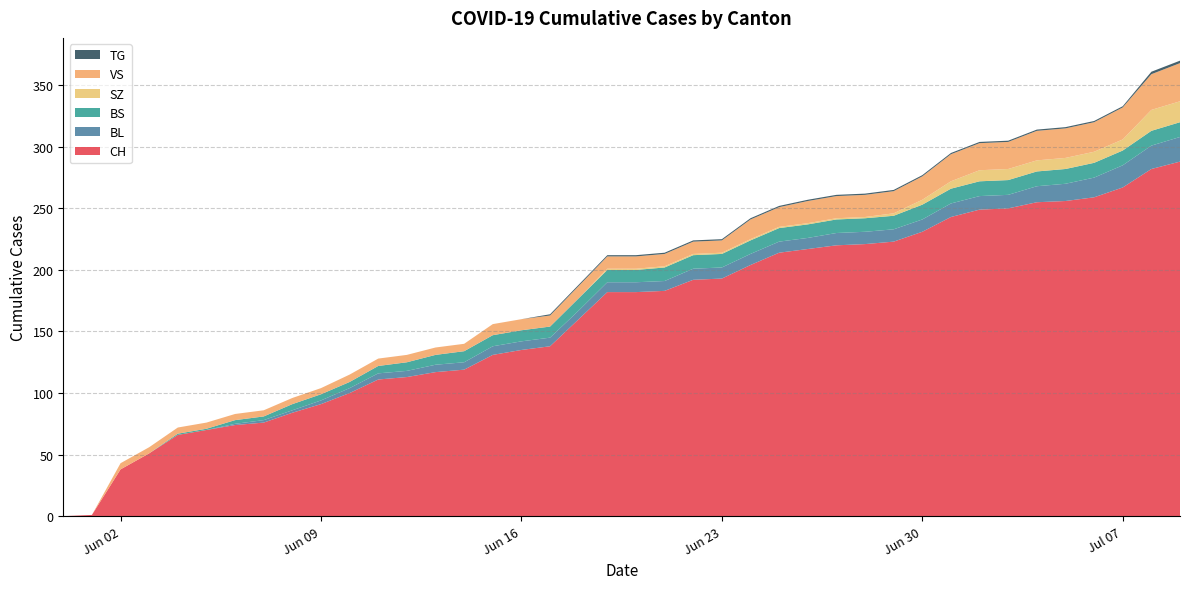

Reading left to right, what are all the values shown in this chart?

CH: 0	1	38	51	66	70	74	76	84	91	100	111	113	117	119	131	135	138	160	182	182	183	192	193	204	214	217	220	221	223	231	243	249	250	255	256	259	267	282	288
BL: 0	0	0	0	0	0	1	2	2	3	4	5	5	6	6	7	7	7	7	8	8	8	9	9	9	9	9	10	10	10	10	11	11	11	13	14	16	18	19	20
BS: 0	0	0	0	1	1	3	3	5	5	5	6	7	8	9	9	9	9	10	10	10	11	11	11	11	11	11	11	11	11	12	12	12	12	12	12	12	12	12	12
SZ: 0	0	0	0	0	0	0	0	0	0	0	0	0	0	0	0	0	0	0	1	1	1	1	1	1	1	1	1	1	2	4	6	9	9	9	9	9	9	17	17
VS: 0	0	5	5	5	5	5	5	5	5	6	6	6	6	6	9	9	9	10	10	10	10	10	10	16	16	18	18	18	18	19	22	22	22	24	24	24	26	29	31
TG: 0	0	0	0	0	0	0	0	0	0	0	0	0	0	0	0	0	1	1	1	1	1	1	1	1	1	1	1	1	1	1	1	1	1	1	1	1	1	2	2